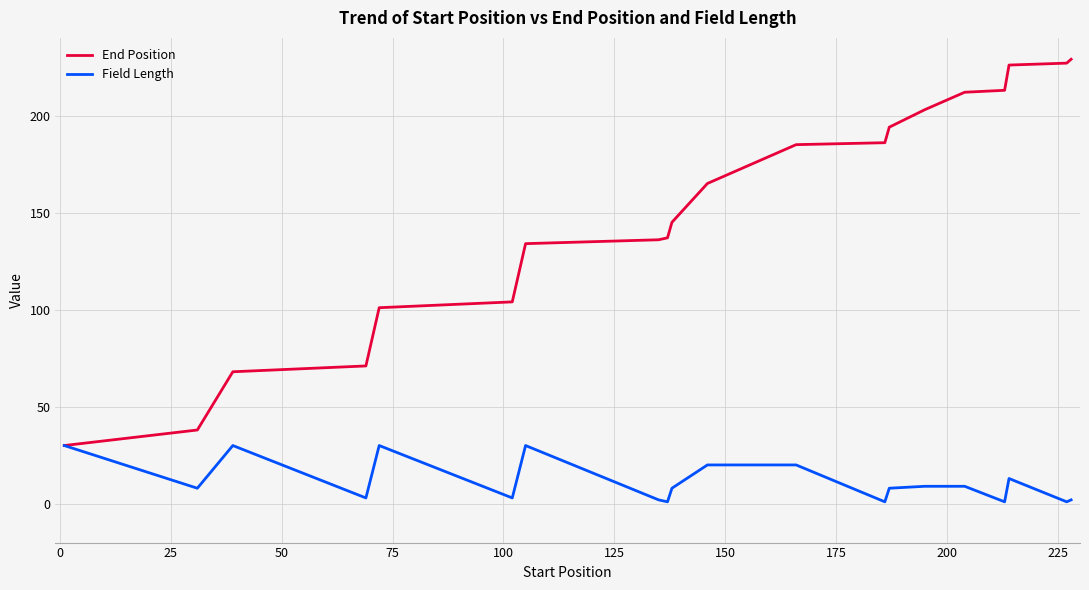

Rank the series by their maximum value, from highest to lowest.

End Position, Field Length